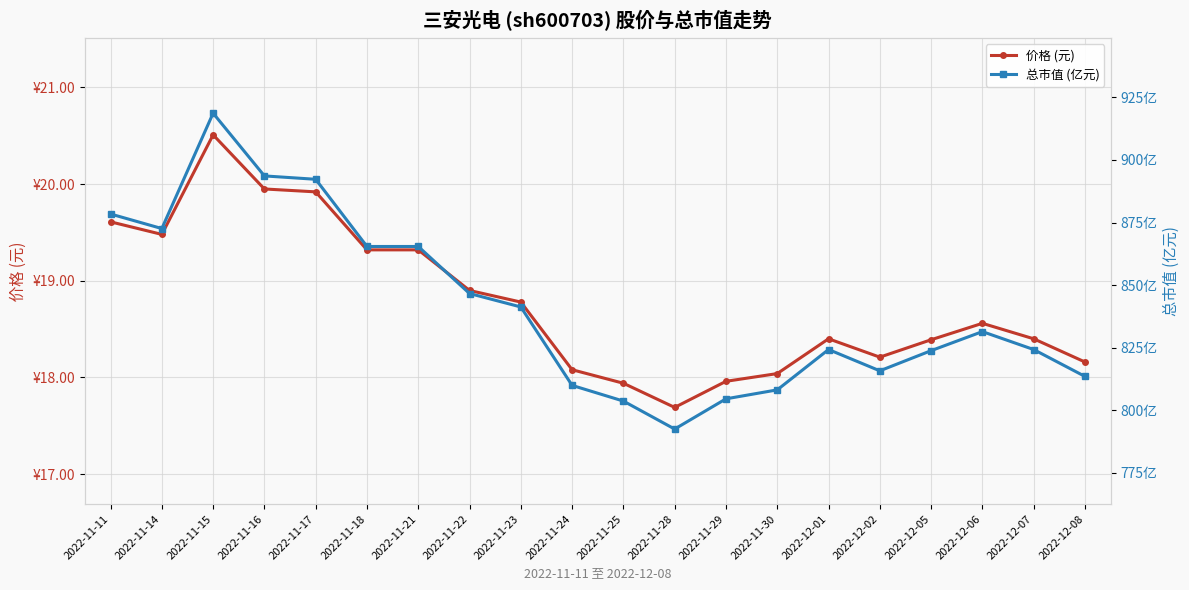

Which category has the highest value across all series?

2022-11-15